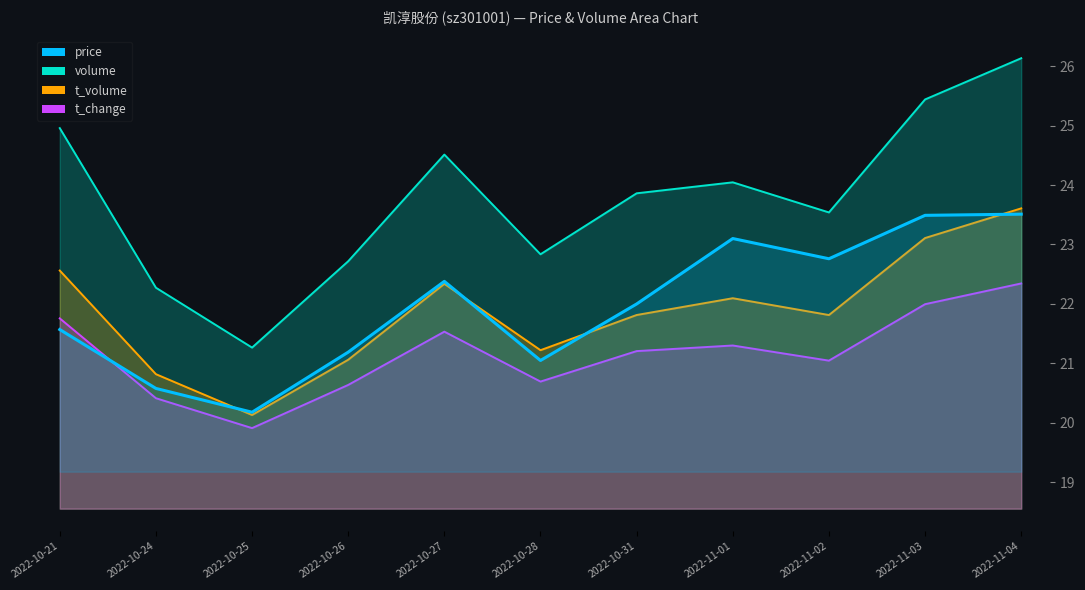

The value at 2022-10-21 is 33.4. True or false?

False